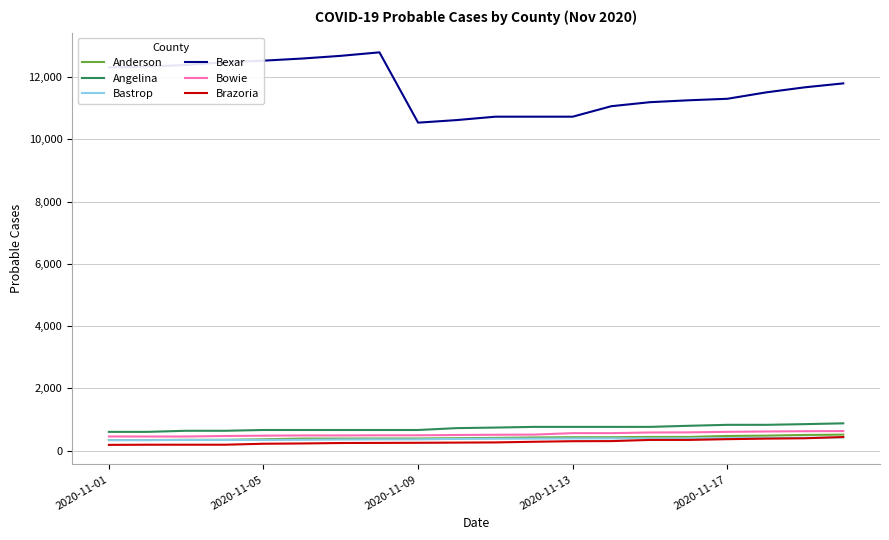

How many lines are shown in the chart?

6